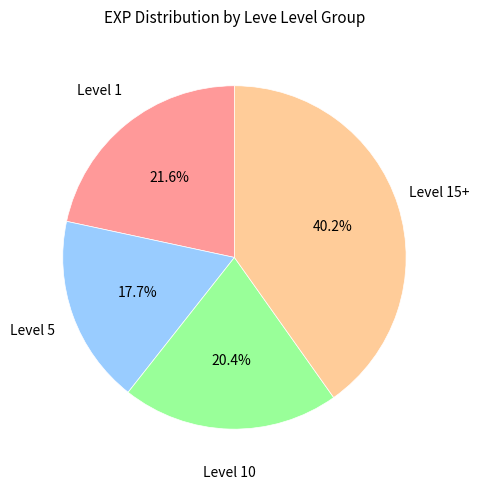

Does any single category account for the majority?

No